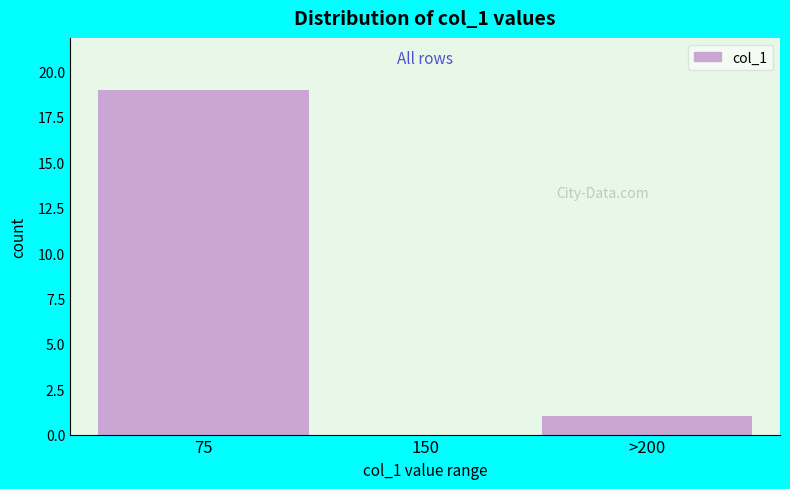

Reading left to right, extract all data points from this chart.

75=19	150=0	>200=1